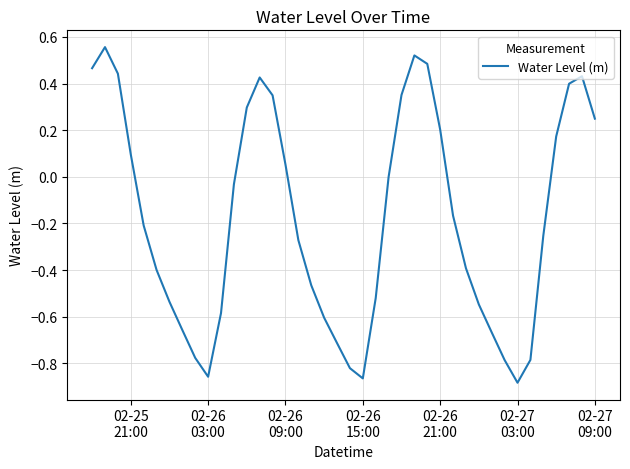

What is the difference between the maximum and minimum values?

1.4